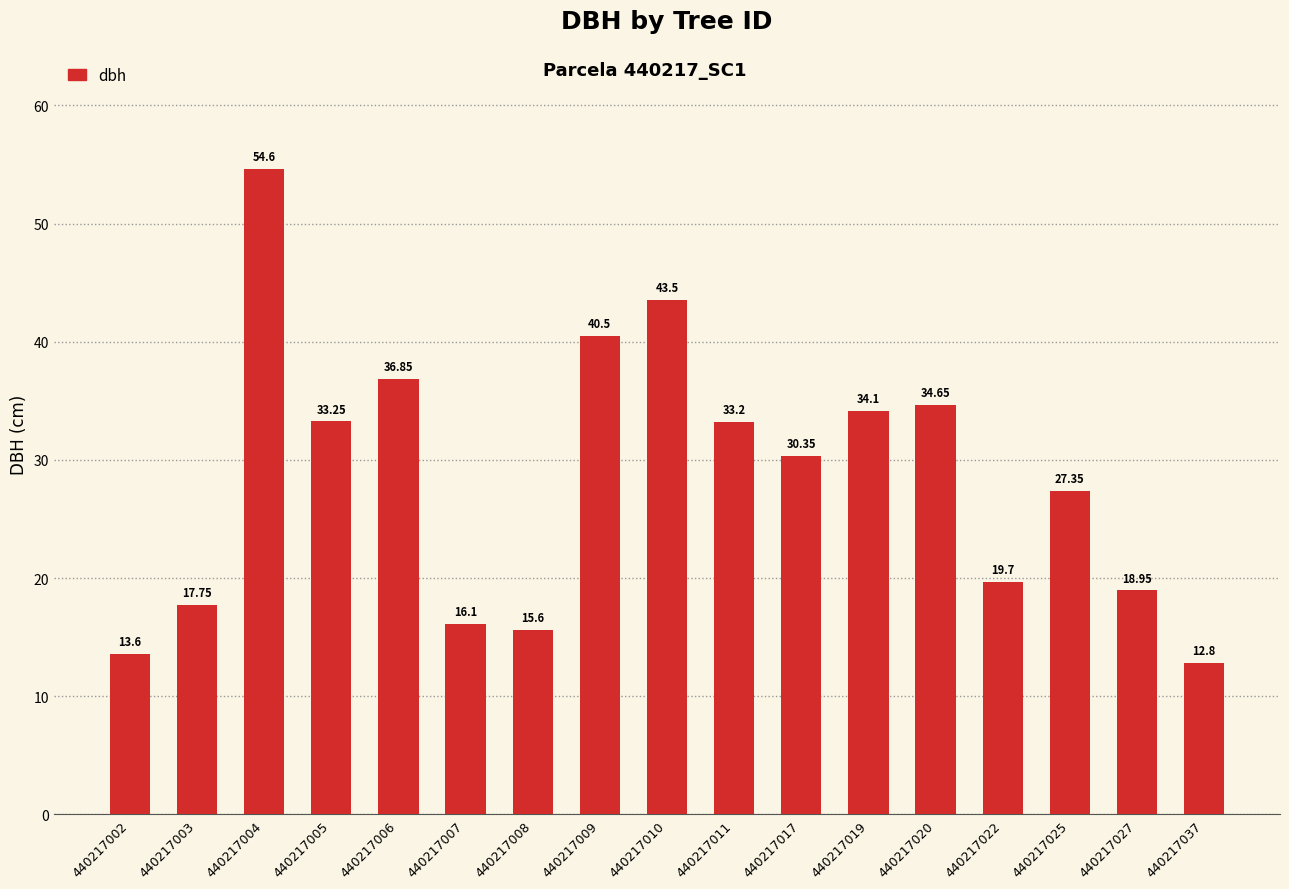

What is the average value?

28.4